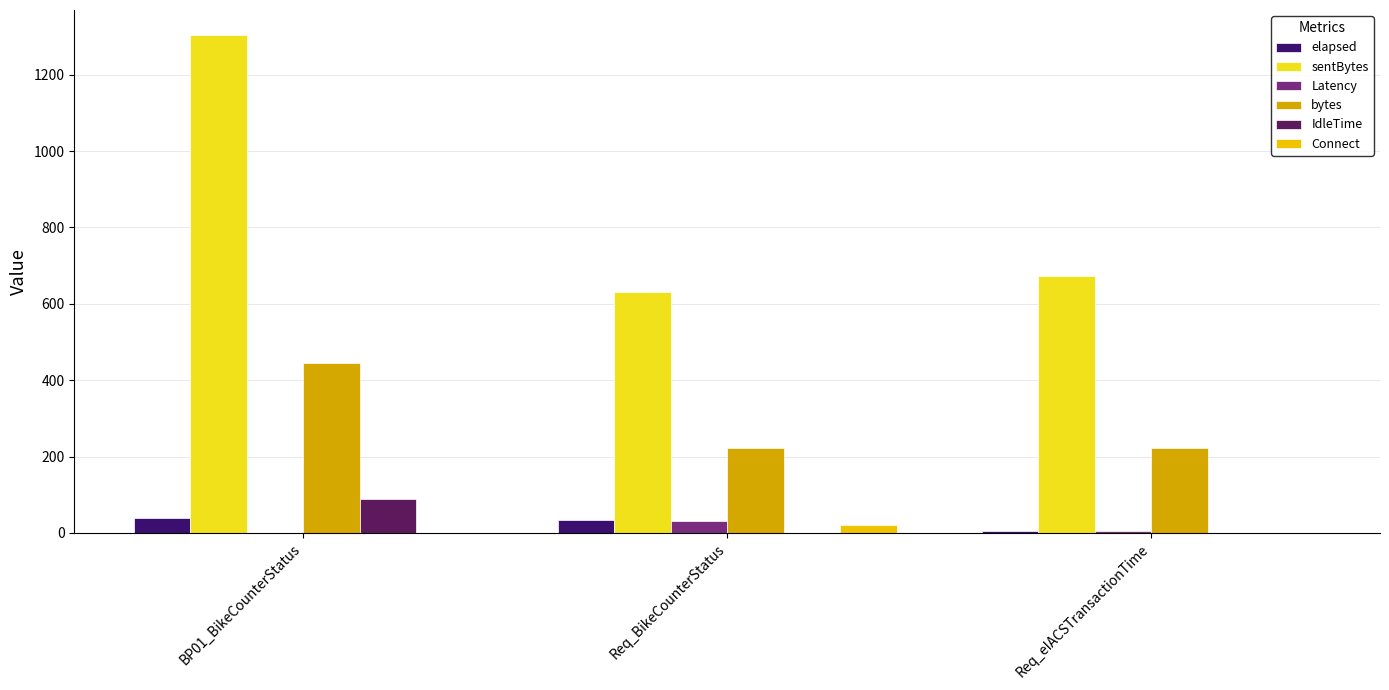

At which label is Connect closest to 10?

BP01_BikeCounterStatus